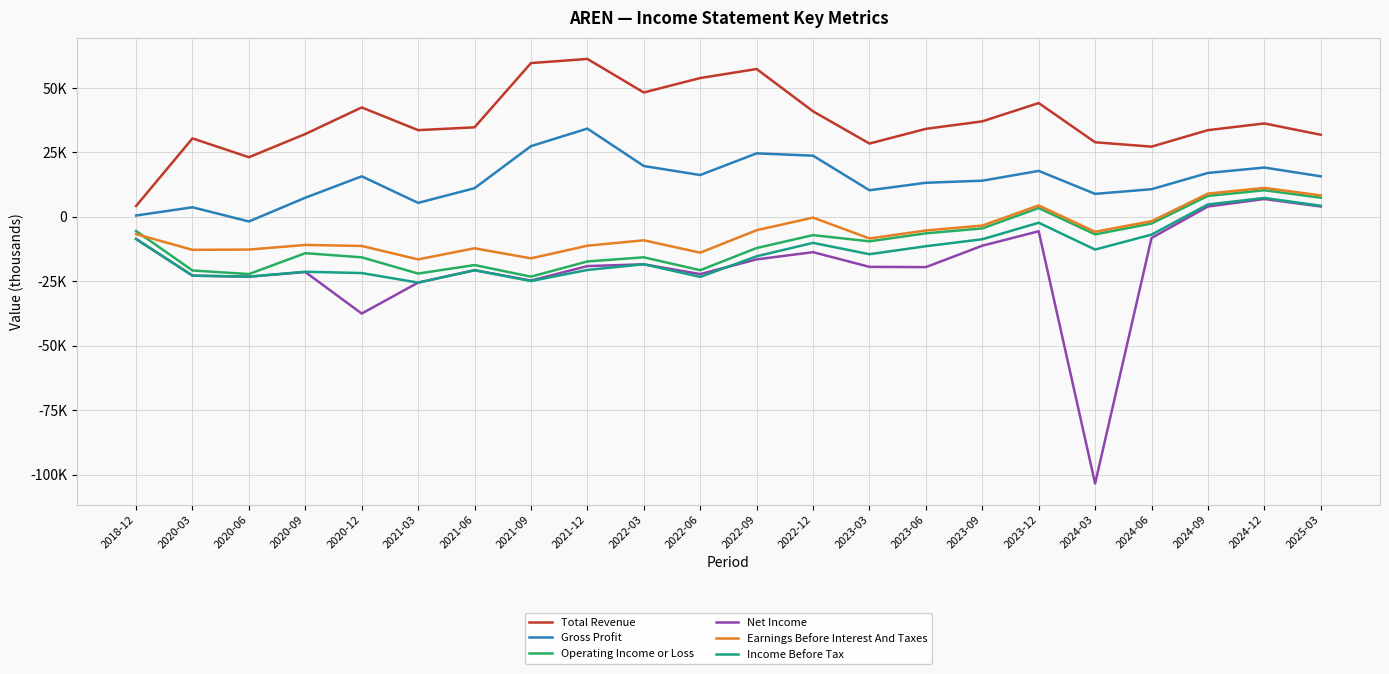

True or false: Total Revenue and Income Before Tax intersect in this chart.

False